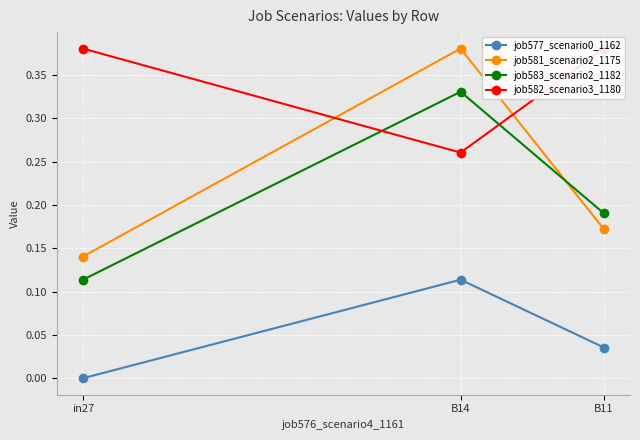

How many data points does each series have?

3